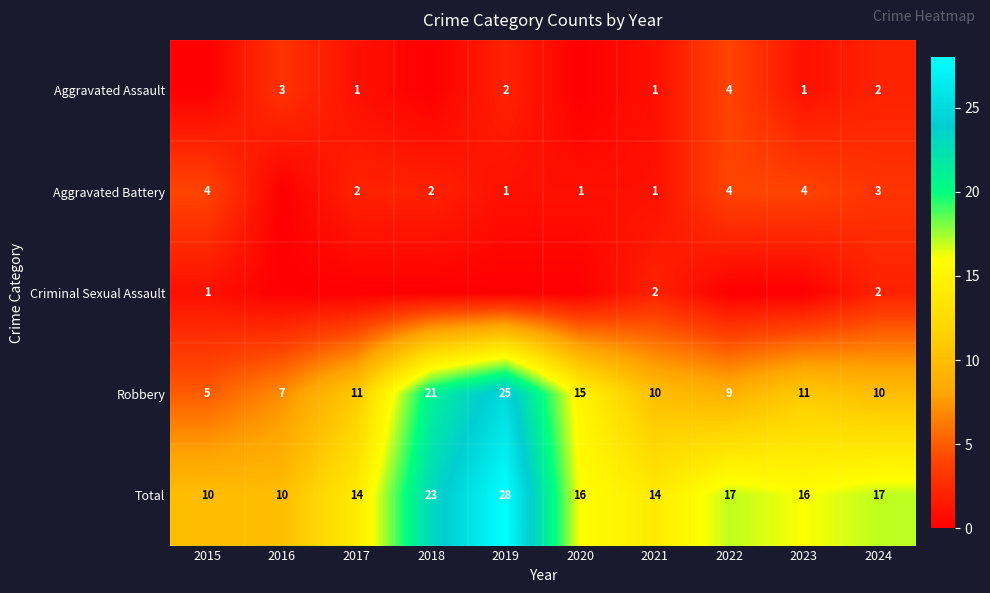

What is the spread (max minus min) of values at 2024?

15